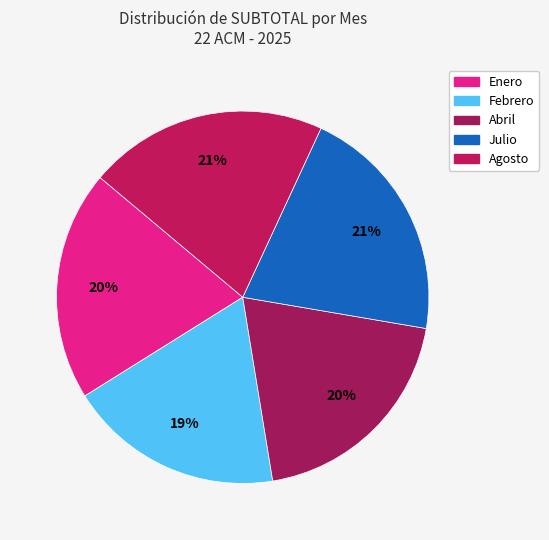

True or false: Enero accounts for 25% of the total.

False